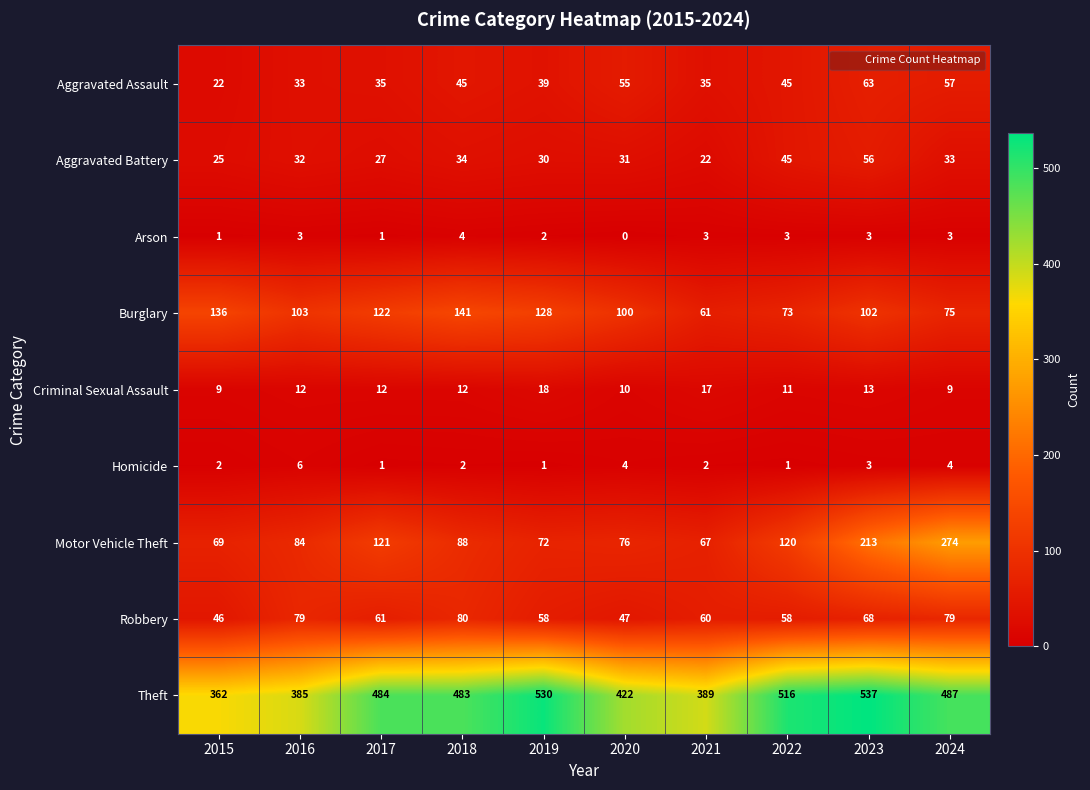

The Robbery series shows 16 at 2017. True or false?

False